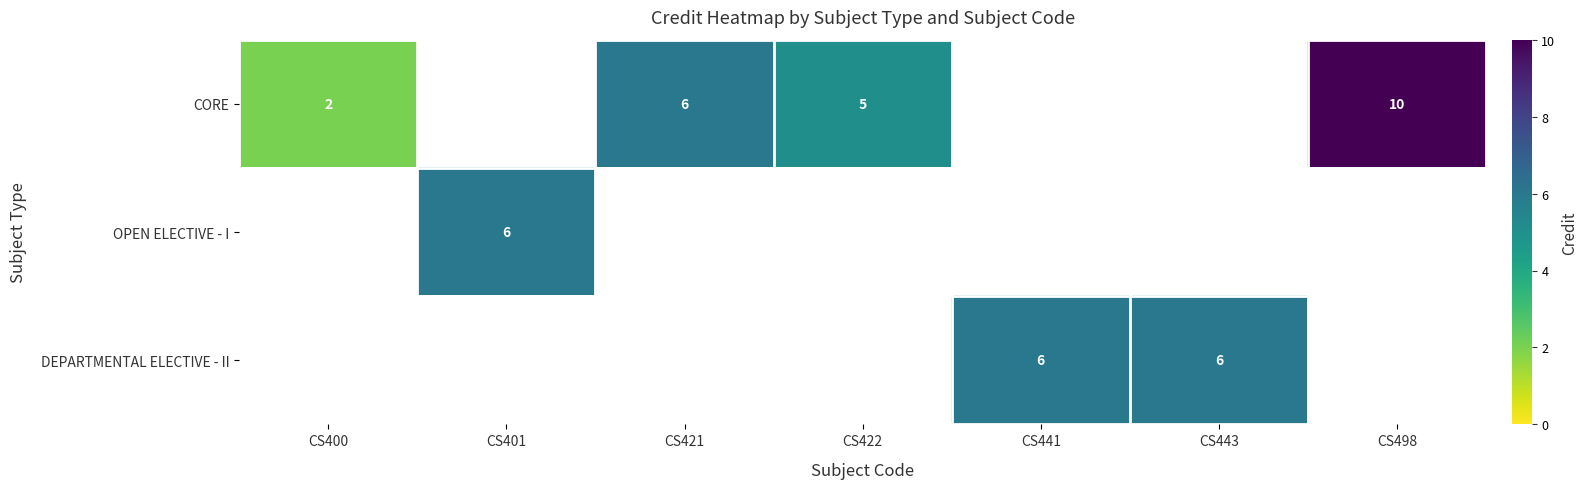

Is it true that DEPARTMENTAL ELECTIVE - II equals 8 at CS441?

False